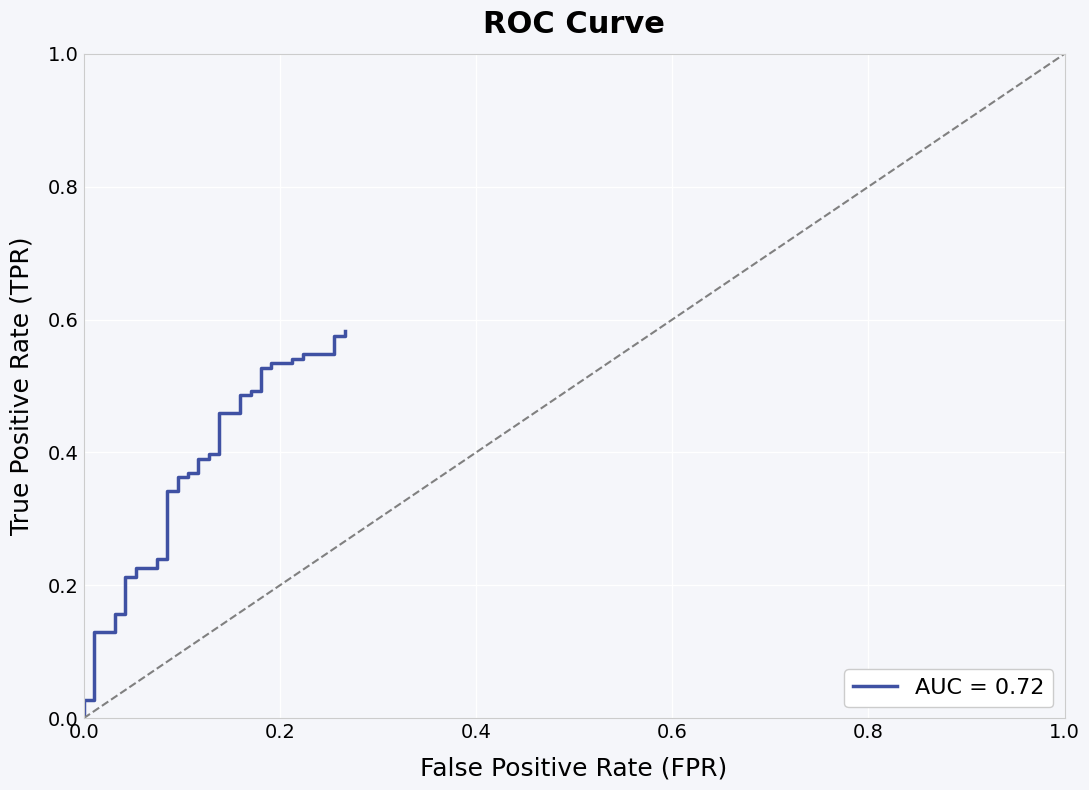

True or false: there are more than 2 points higher than both neighbors.

False